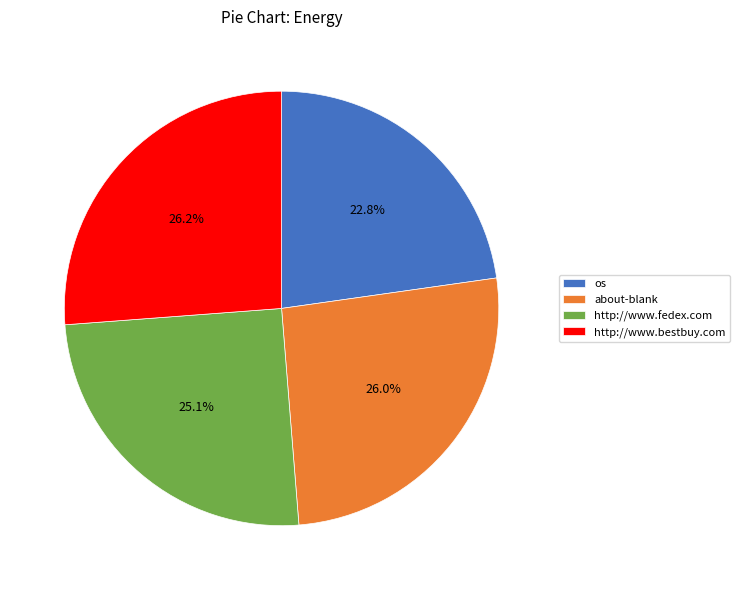

What percentage is the about-blank slice, to the nearest percent?

26%